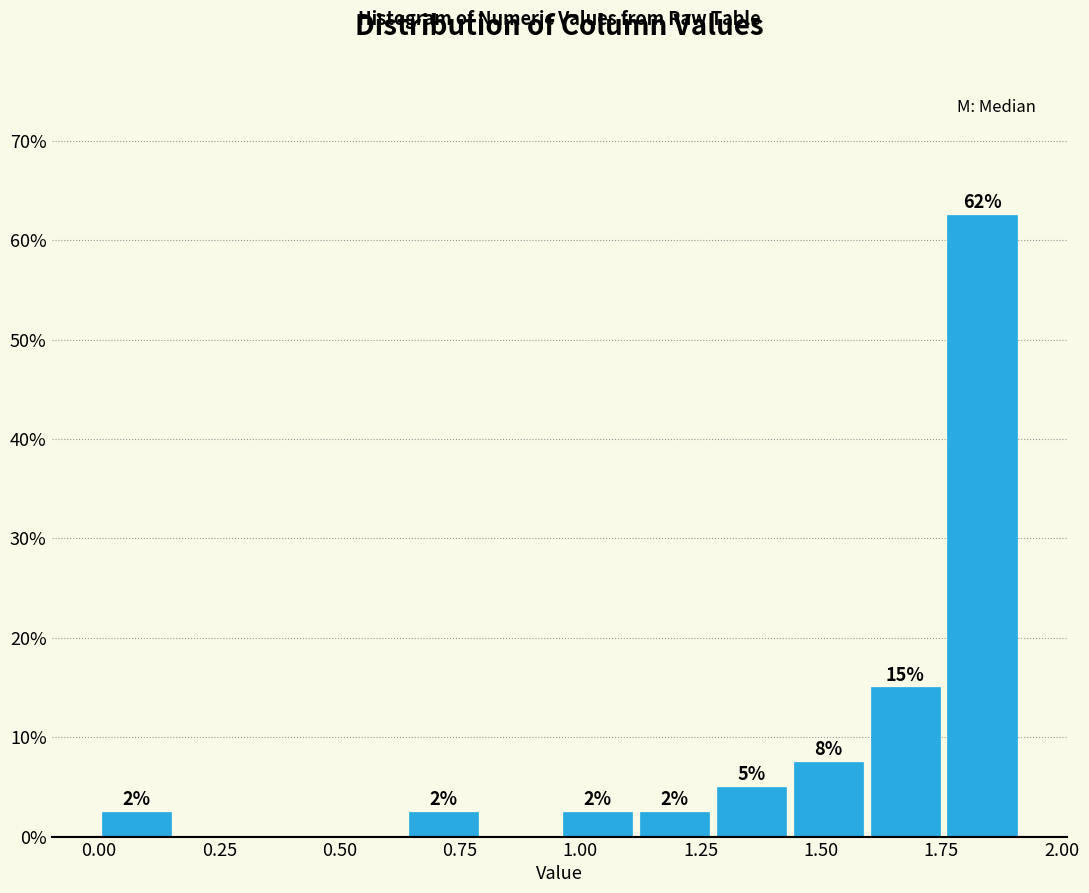

Around what value on the x-axis is the tallest bar? Give the approximate position of its centre, as read against the axis.

1.85